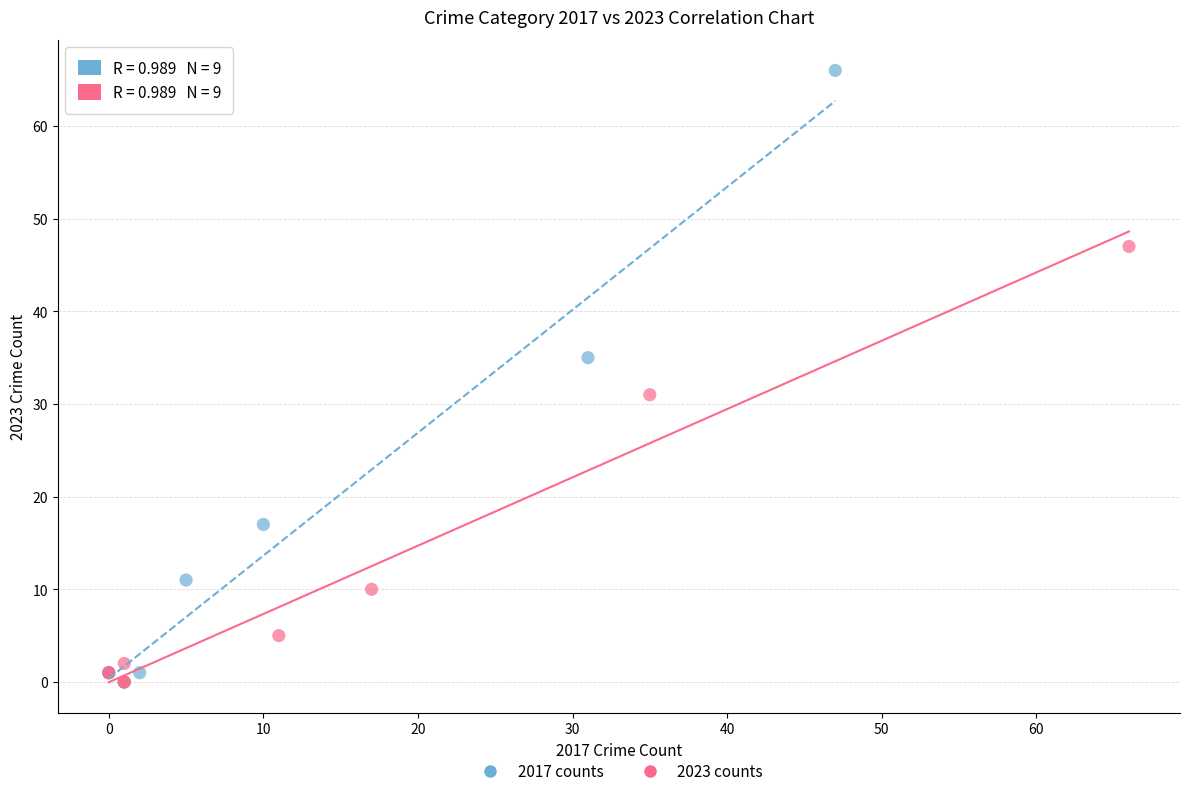

Which series reaches the maximum Y coordinate?

2017 counts